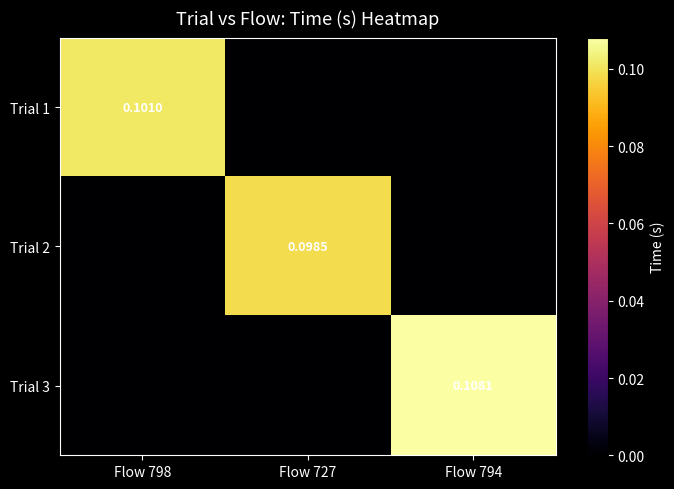

Rank the categories by Trial 3 value from highest to lowest.

Flow 794, Flow 798, Flow 727